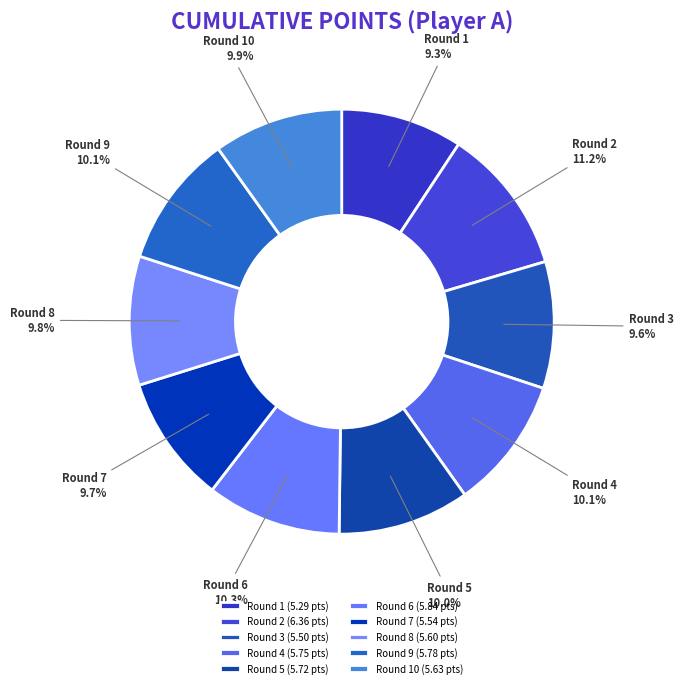

What percentage is the Round 10 slice, to the nearest percent?

10%